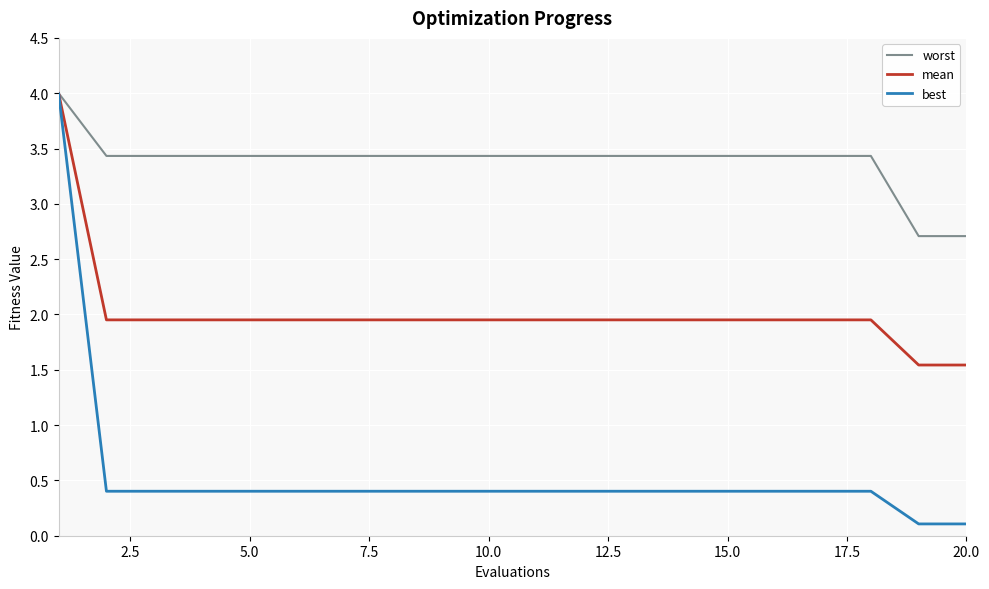

List the series in order of their overall mean, highest first.

worst, mean, best